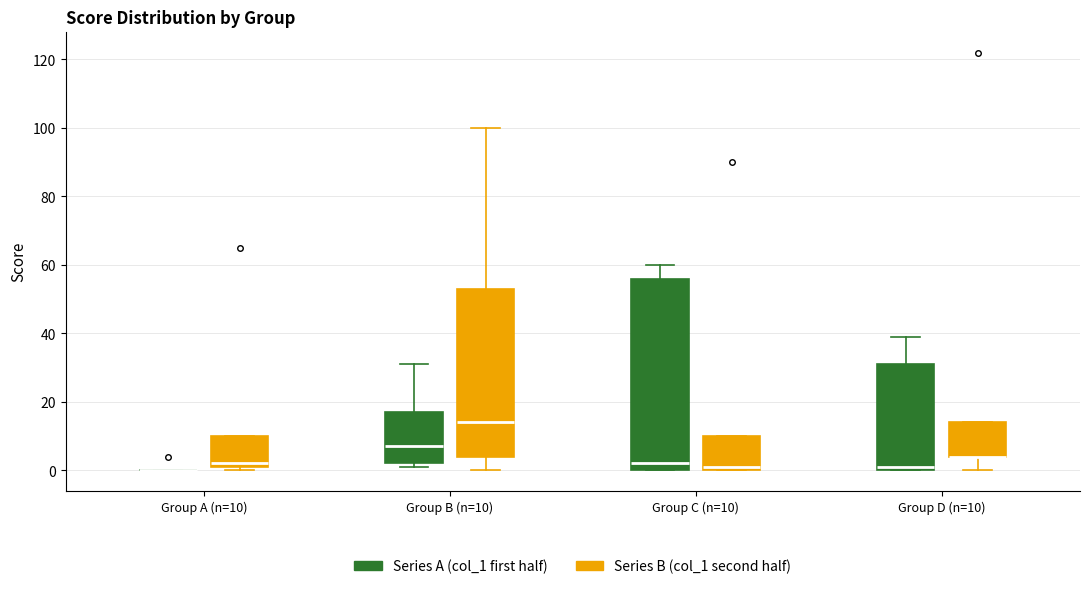

Comparing the boxes themselves (not the whiskers), which one is the tallest?

Group C (n=10) (Series A (col_1 first half))